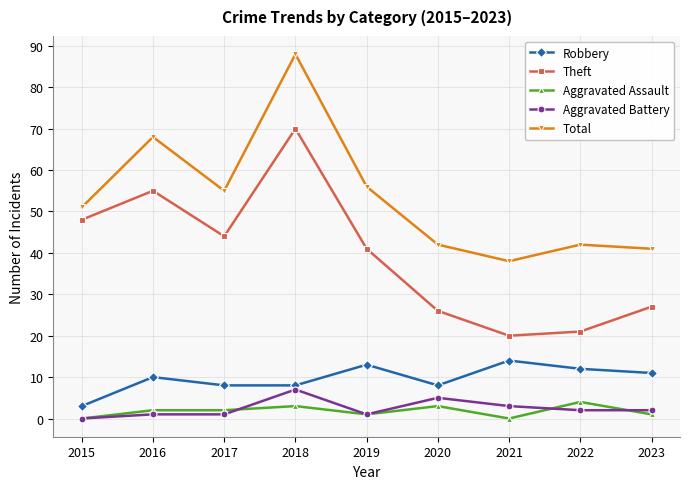

What is the value of the Aggravated Assault point at the 2nd from the left?

2